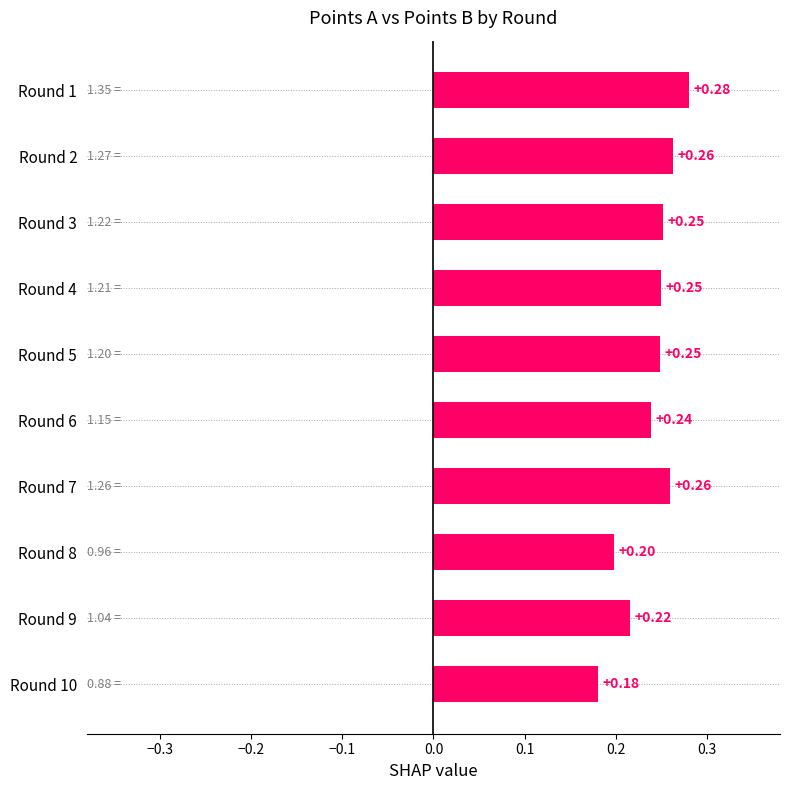

Between Round 2 and Round 8, which is larger?

Round 2